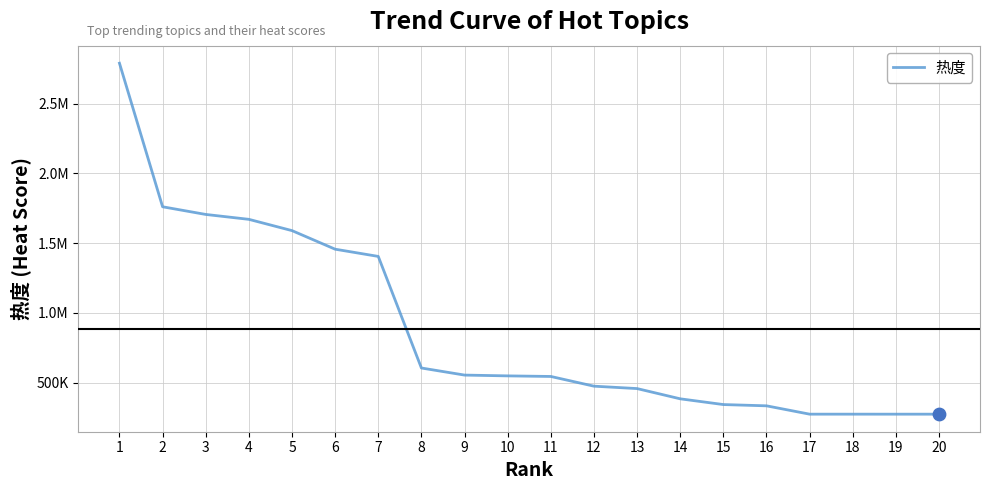

What is the change in value from 5 to 6?

-133083